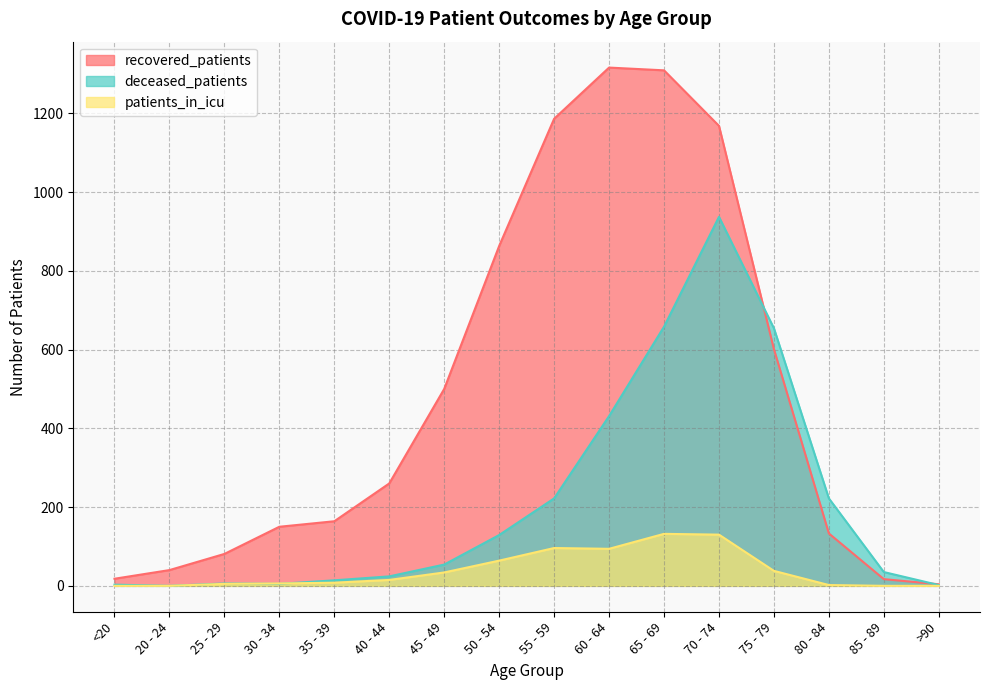

True or false: recovered_patients has more than 2 points higher than both neighbors.

False